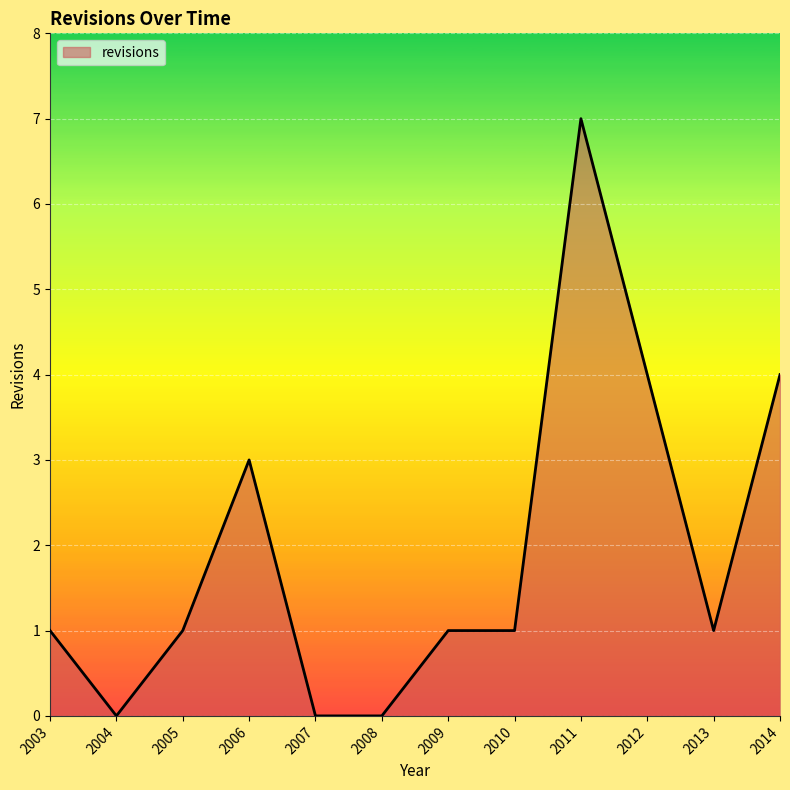

Which category has the highest value across all series?

2011